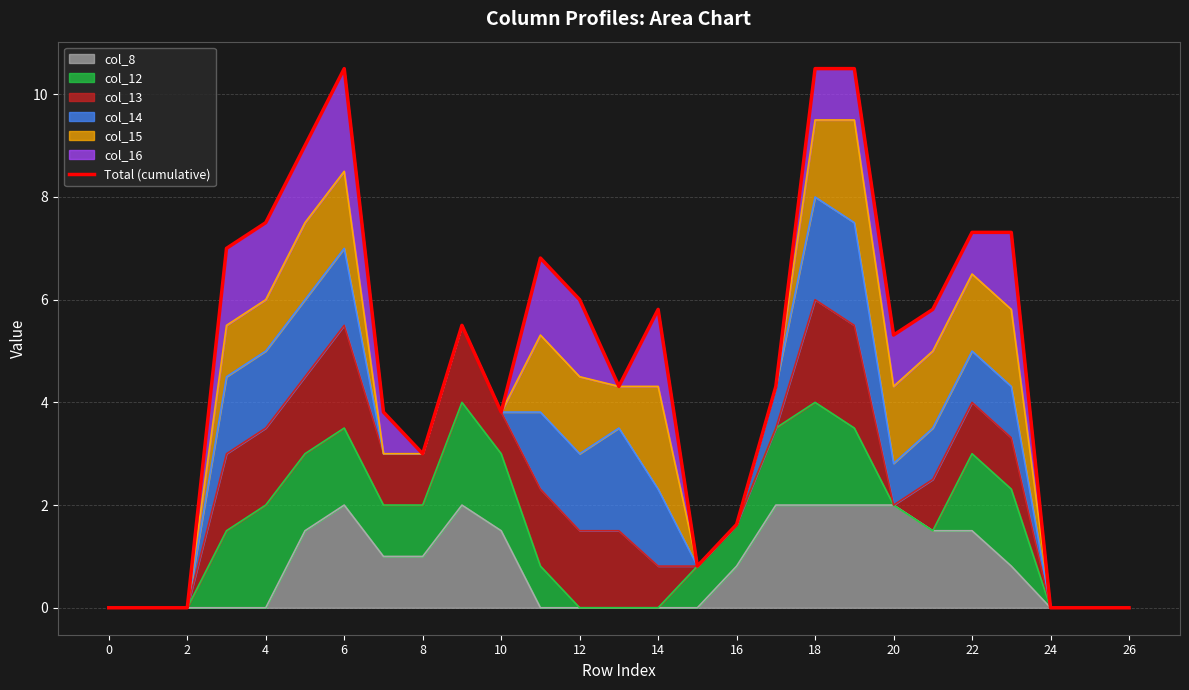

What is the difference between the second highest and second lowest values?

10.5